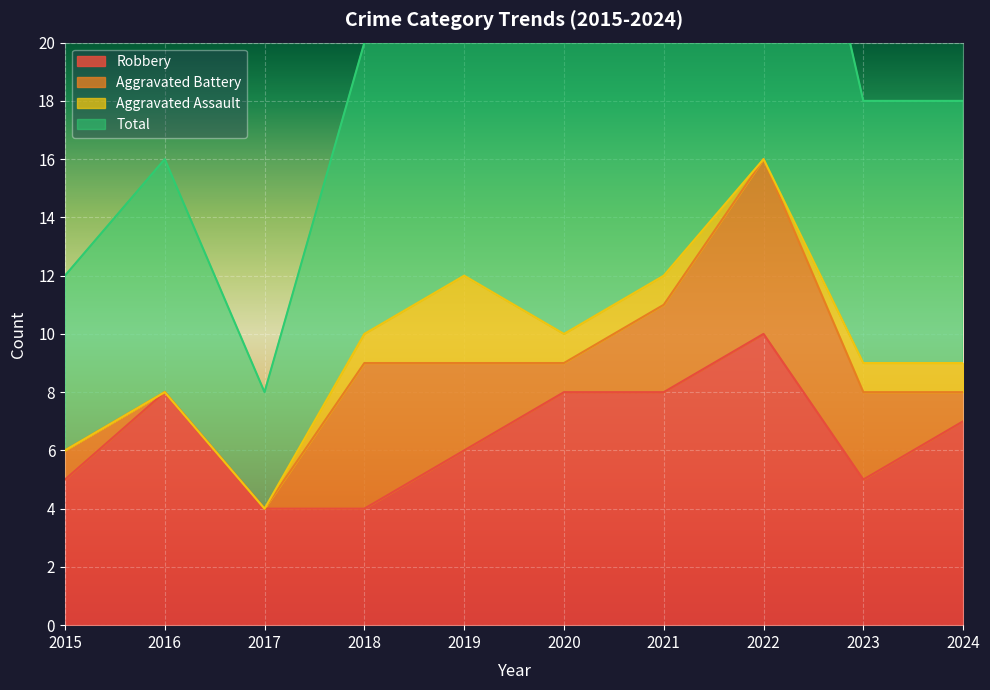

The value of Robbery at 2022 is 10. True or false?

True